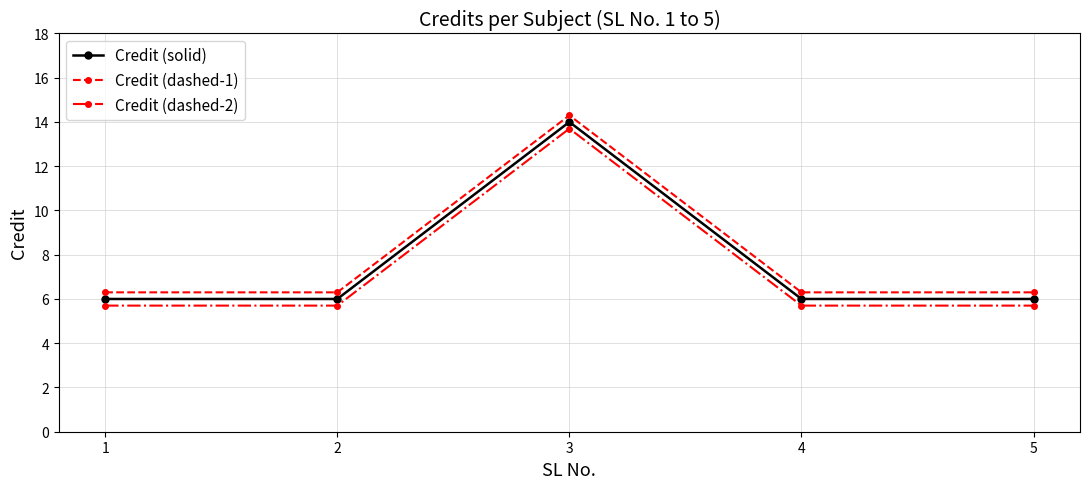

What is the value of the Credit (dashed-2) point at the 4th from the left?

5.7